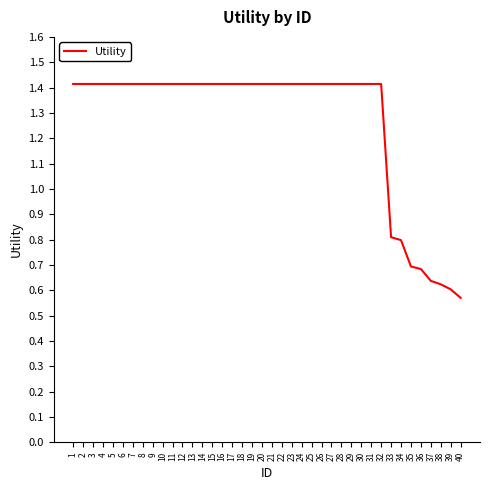

At which label is the value closest to 0?

40